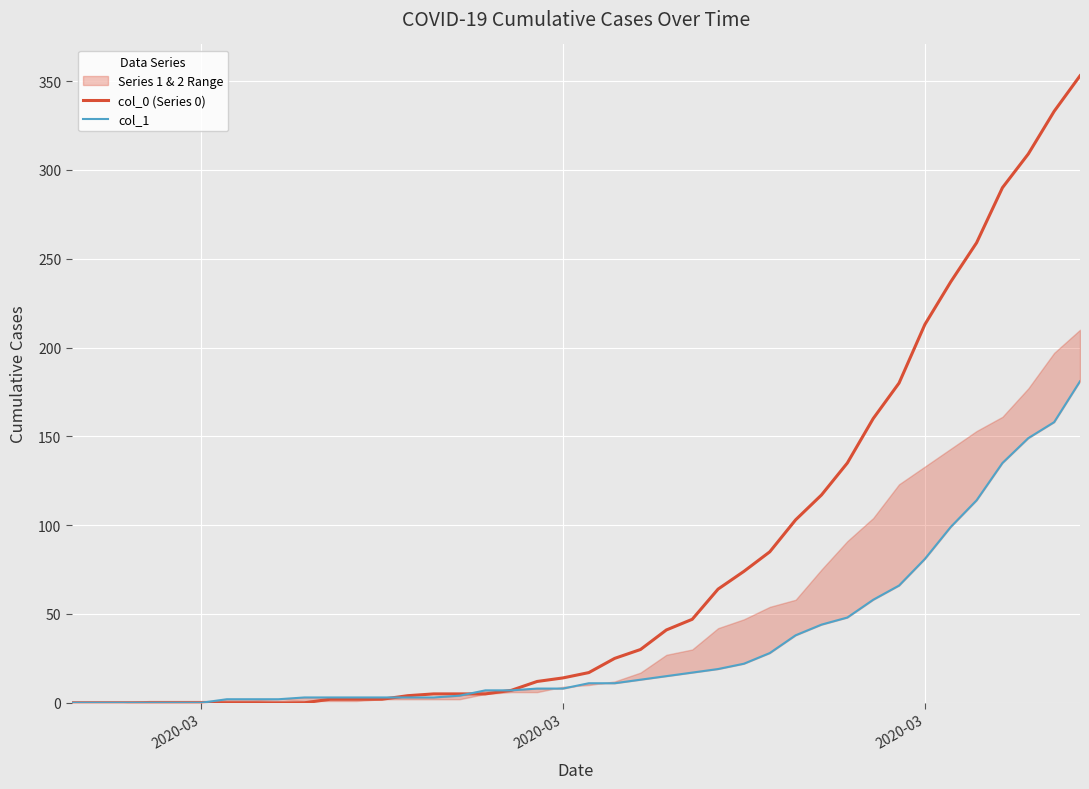

How many positive values does the col_1 series have?

34